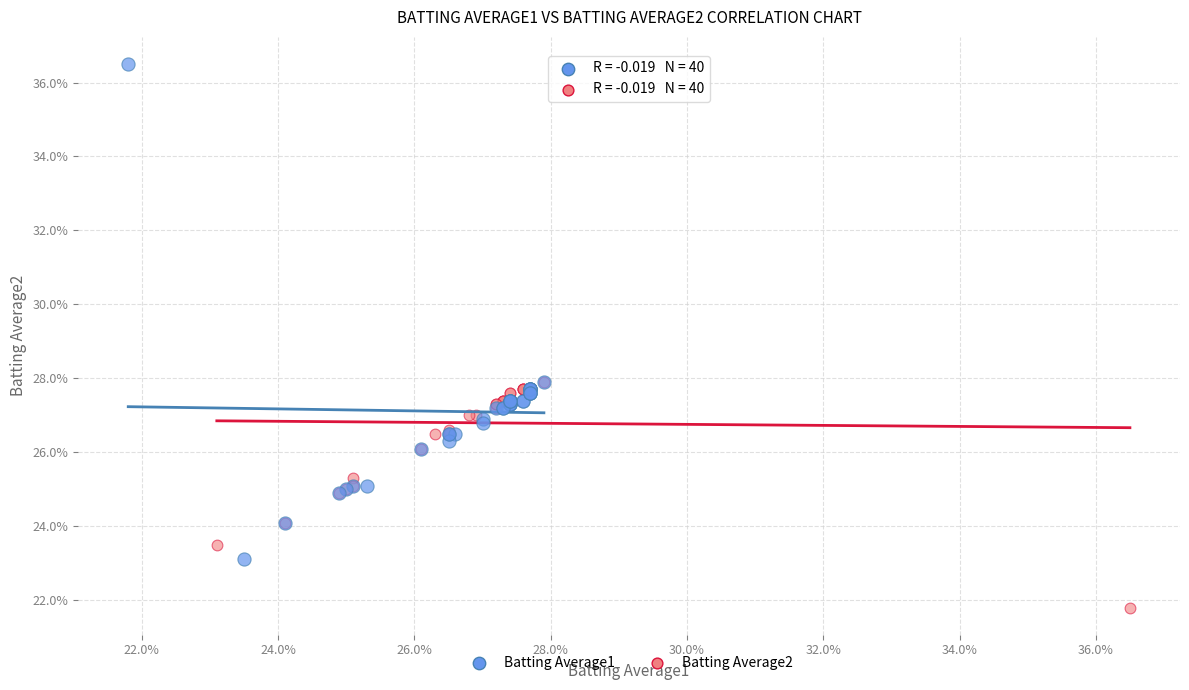

Which series contains the lowest Y value?

Batting Average2